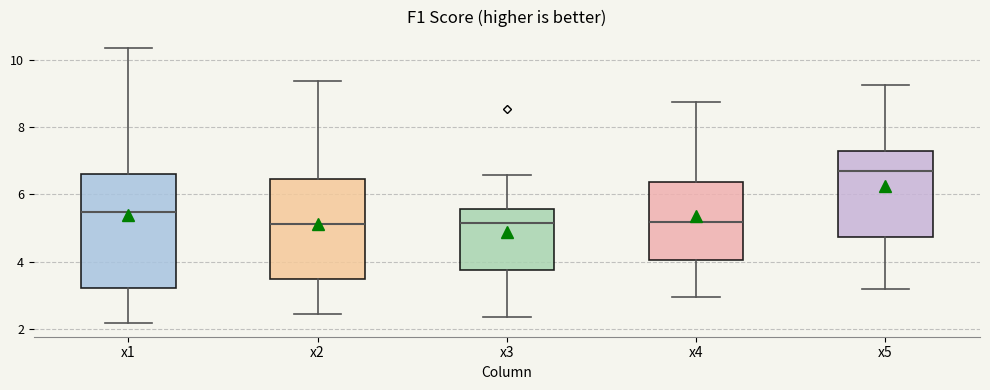

Reading left to right, transcribe this box plot: for each box, give where its median line is, the range the box spans, and where its two whiskers end, as read against the y-axis. The values are not printed on the chart, so give them approximately, as read against the axis.

x1: median 5.4, box 3.2 to 6.6, whiskers 2.2 to 10.4
x2: median 5.2, box 3.4 to 6.4, whiskers 2.4 to 9.4
x3: median 5.2, box 3.8 to 5.6, whiskers 2.4 to 6.6
x4: median 5.2, box 4.0 to 6.4, whiskers 3.0 to 8.8
x5: median 6.8, box 4.8 to 7.4, whiskers 3.2 to 9.2